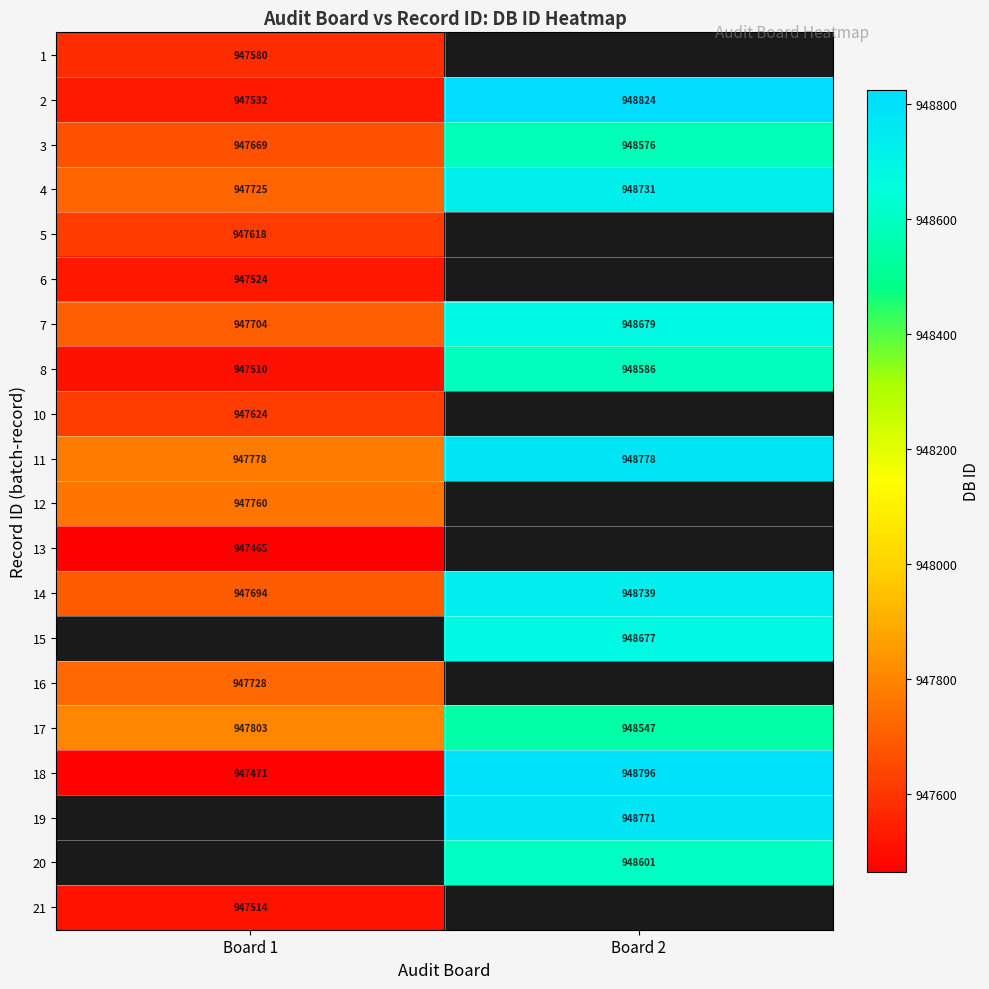

The row_16 series shows 423202.1 at Board 1. True or false?

False